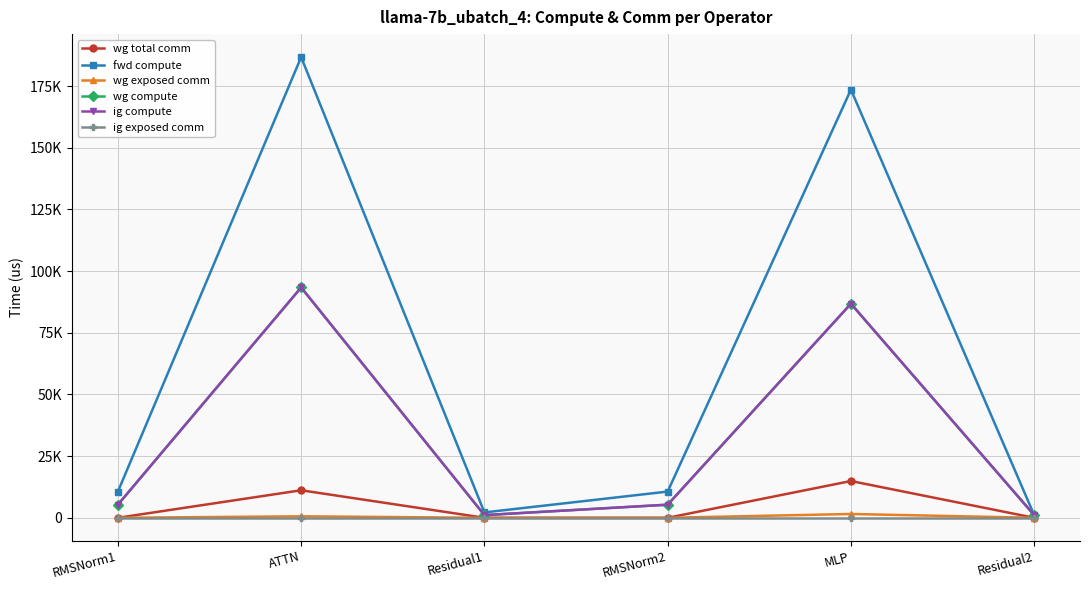

Is this an area chart (filled region under the line)?

No